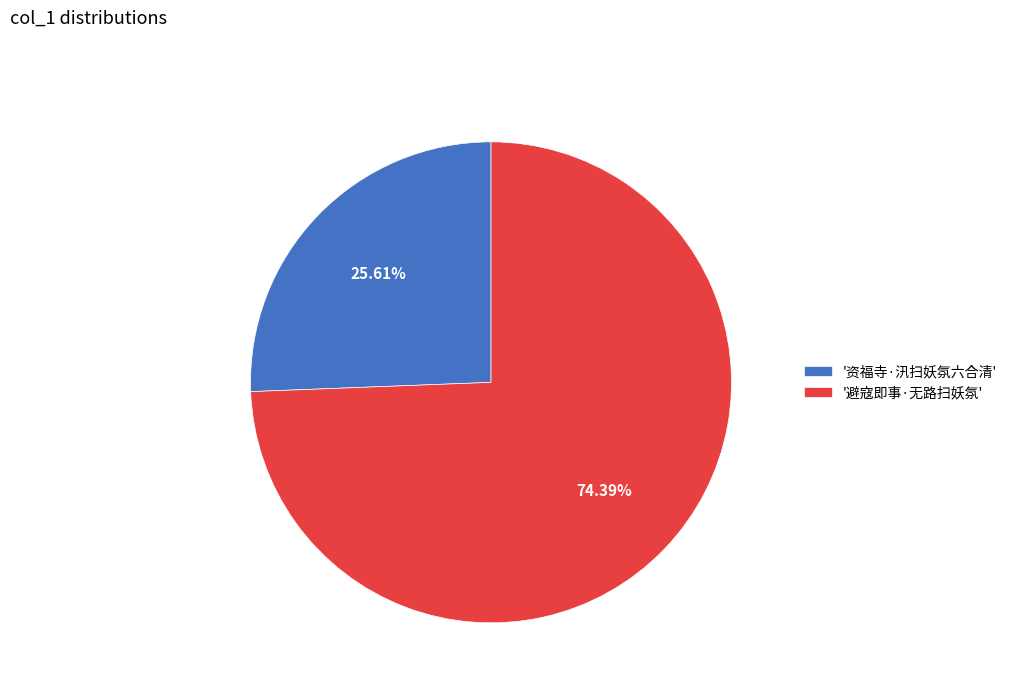

Do '资福寺·汛扫妖氛六合清' and '避寇即事·无路扫妖氛' together represent more than half of the pie?

Yes